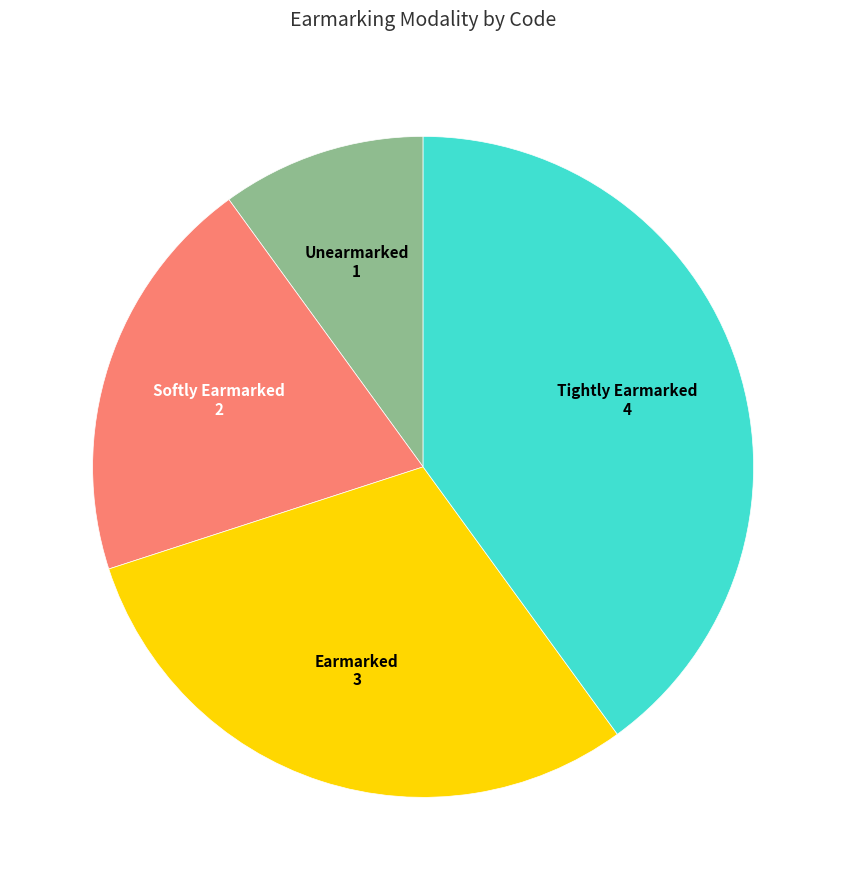

Is it true that Earmarked is 45% of the pie?

False